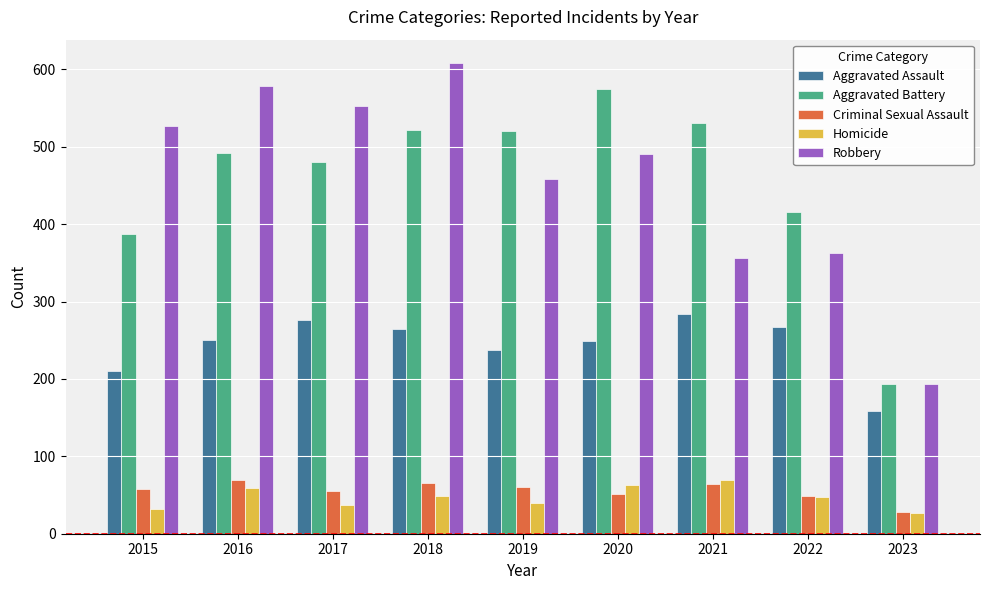

Does the chart contain any negative values?

No